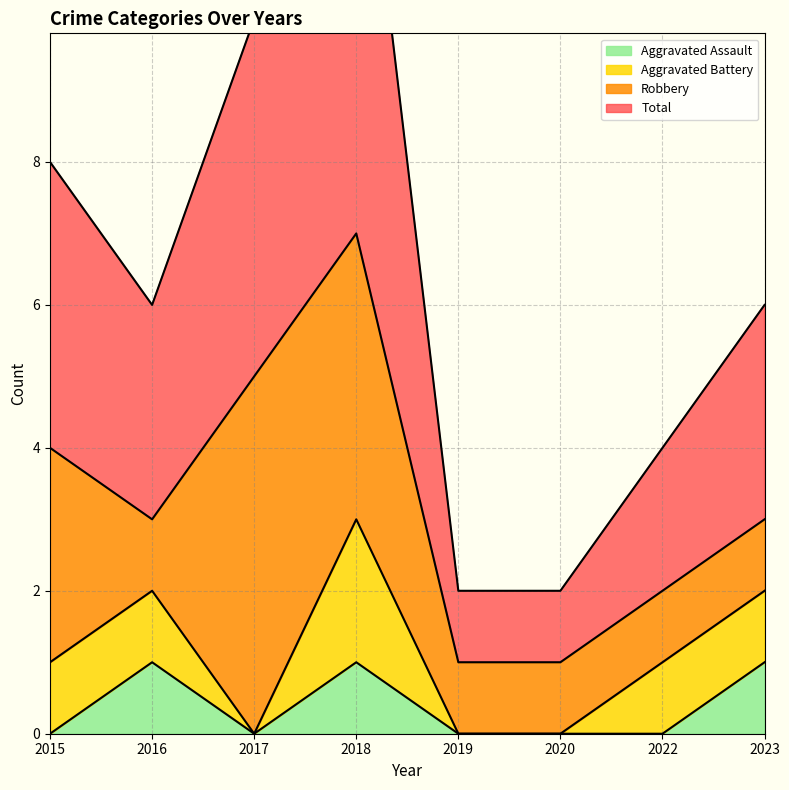

Where is the first local maximum for Total?

2018